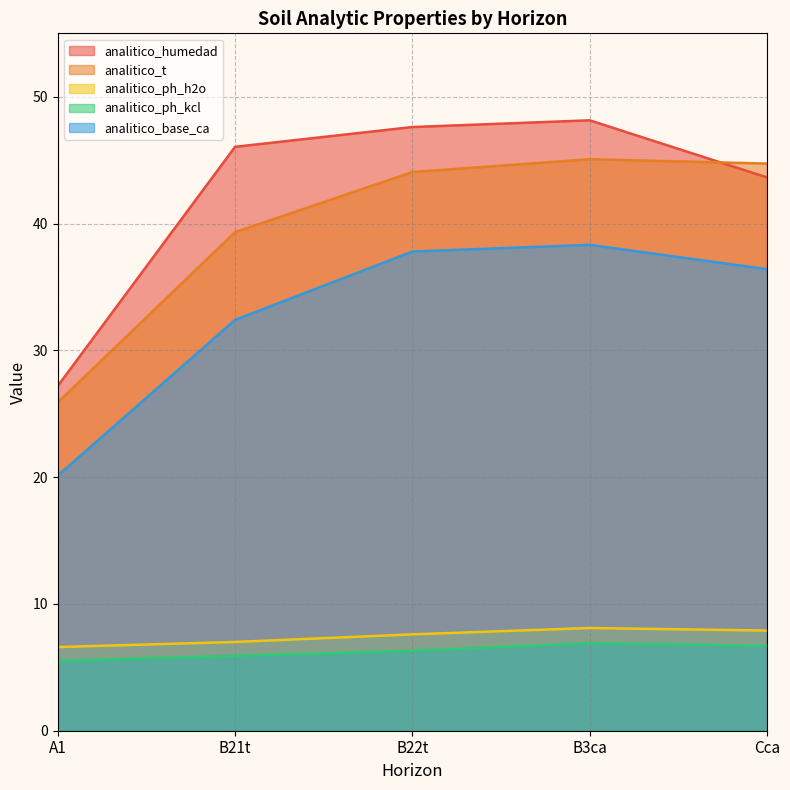

Where is analitico_ph_h2o nearest to the value 7?

B21t